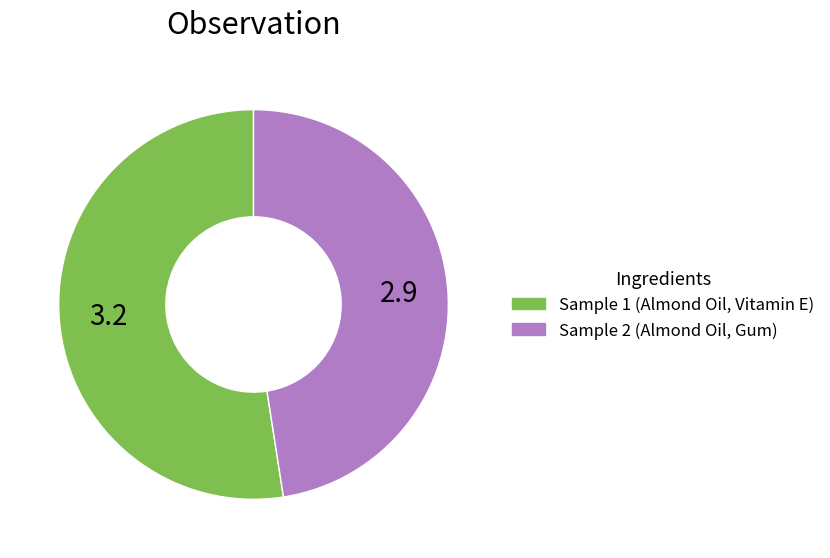

Which has a higher value, Sample 1 (Almond Oil, Vitamin E) or Sample 2 (Almond Oil, Gum)?

Sample 1 (Almond Oil, Vitamin E)